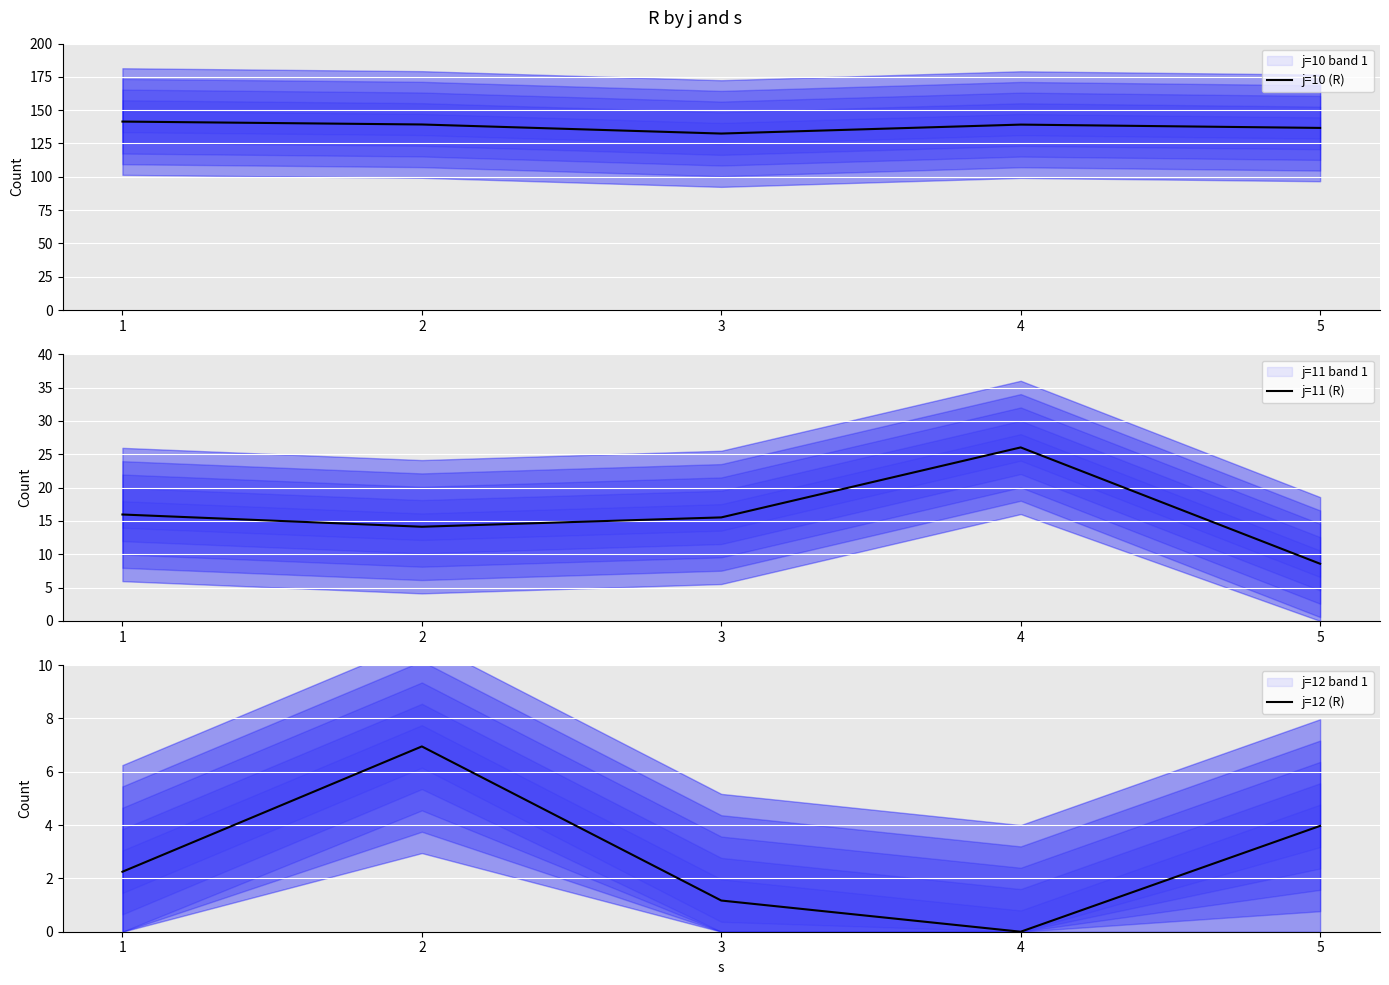

The j=10 (R) series shows 49.2 at 3. True or false?

False